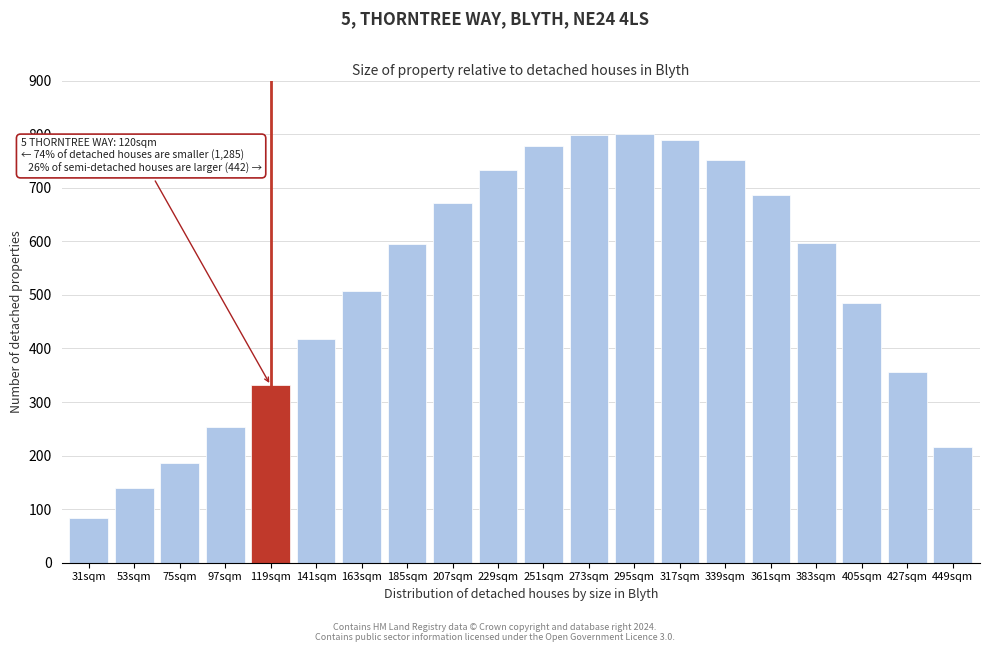

The chart shows a value of 1335.4 at 339sqm. True or false?

False